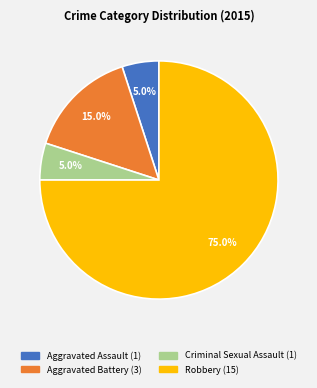

What percentage is the Aggravated Assault slice, to the nearest percent?

5%